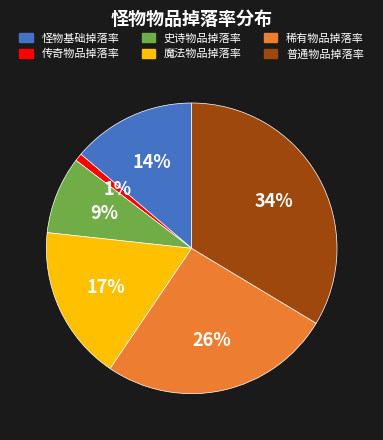

True or false: 怪物基础掉落率 accounts for 2% of the total.

False